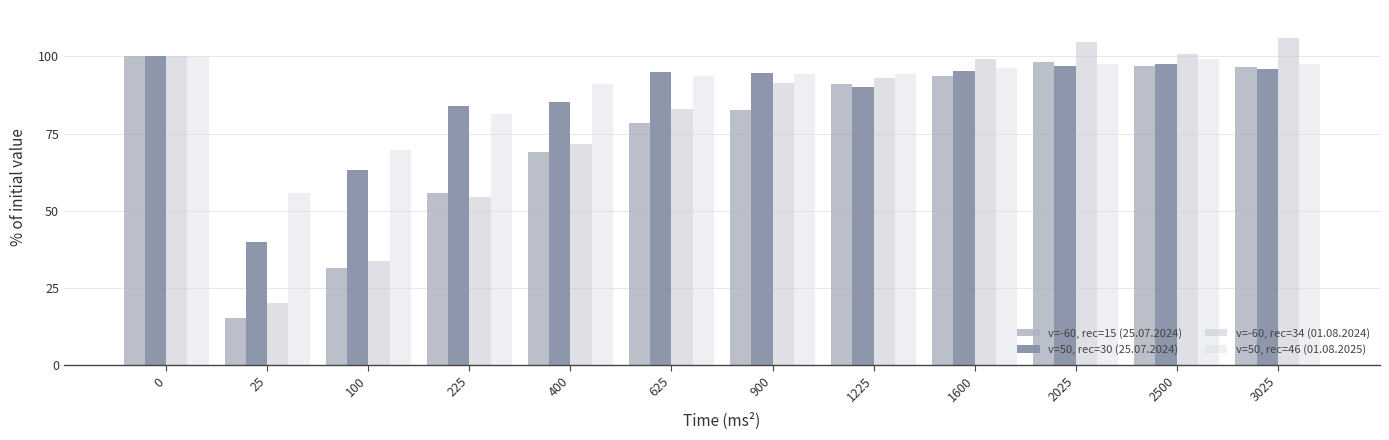

True or false: v=-60, rec=15 (25.07.2024) has a value of 15.4 at 25.

True